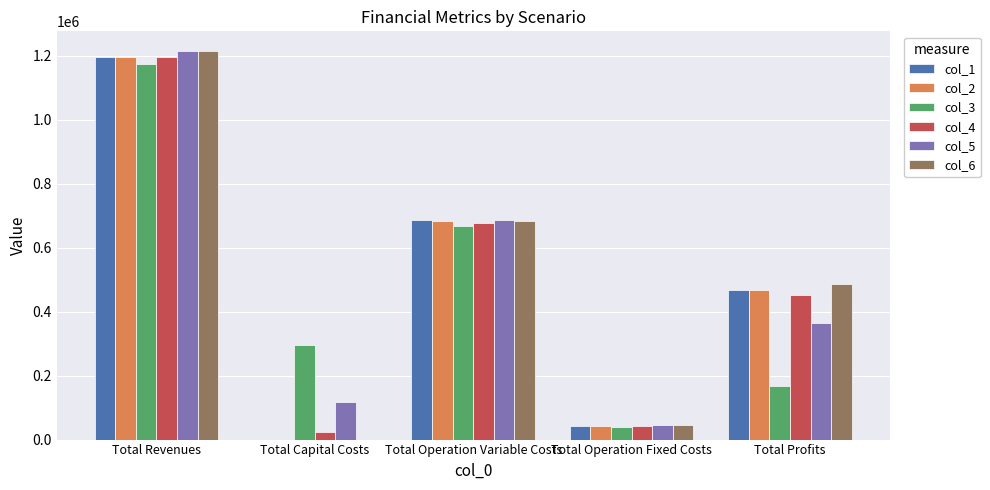

Where does the col_5 series first go above 364305?

Total Revenues